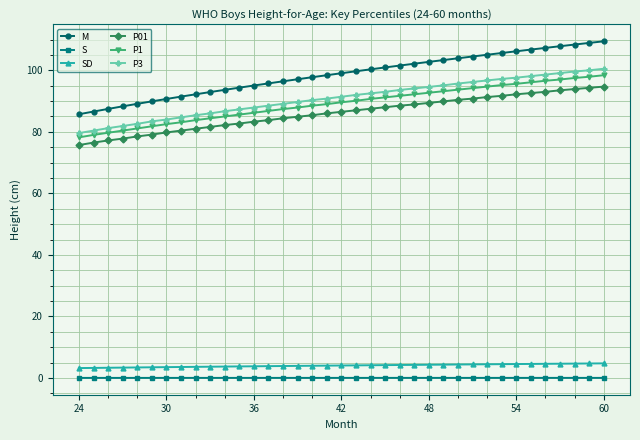

What is the maximum value shown in the chart?

109.4